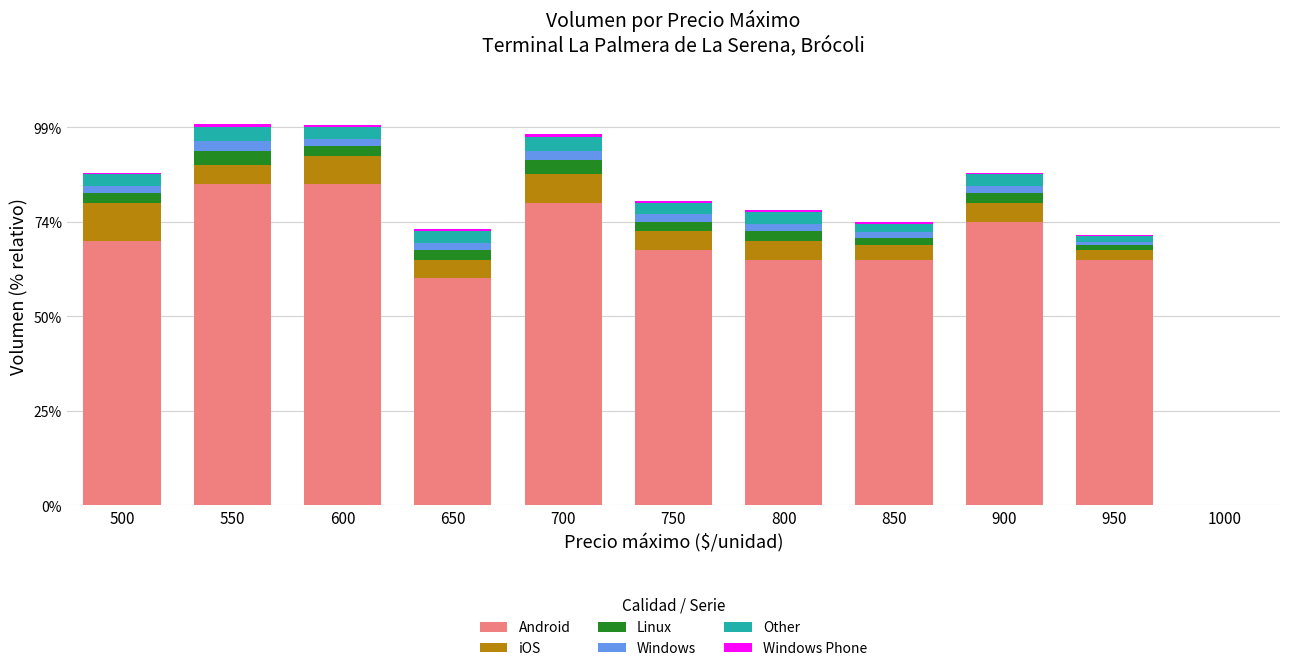

Does the chart contain stacked bars?

Yes